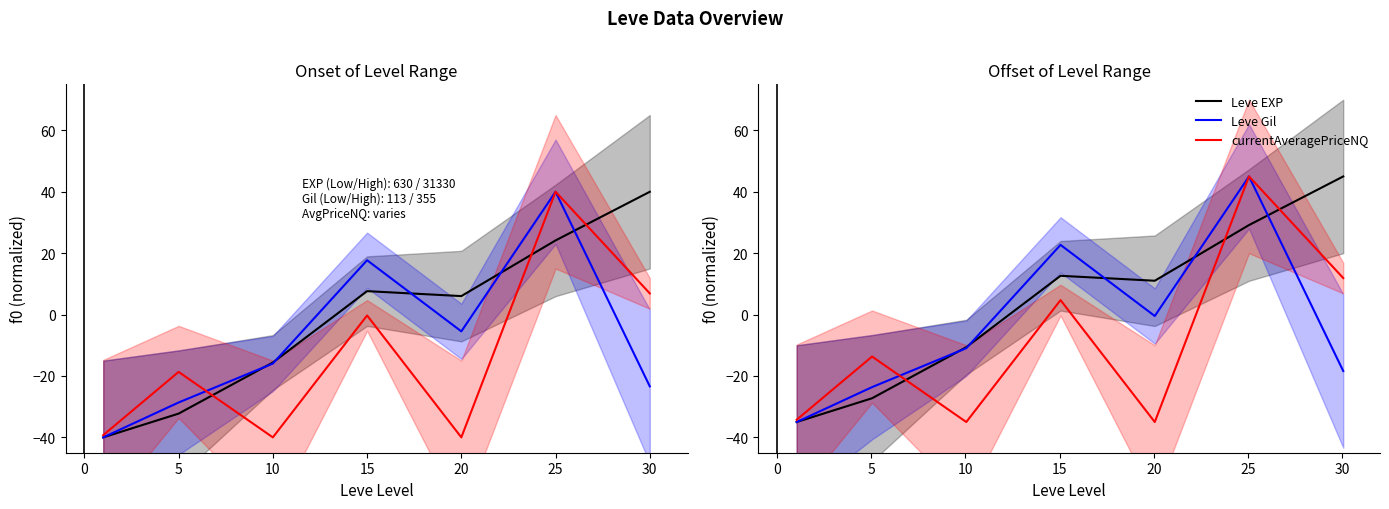

Which series has the largest range (max minus min)?

Leve EXP